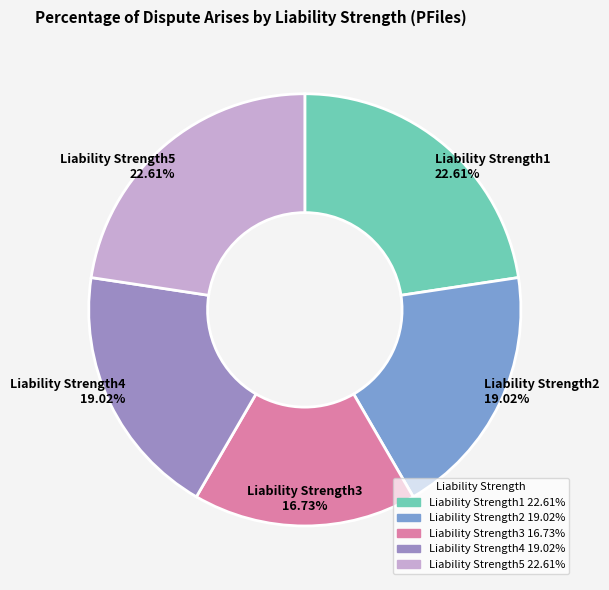

Count the number of slices in the pie.

5